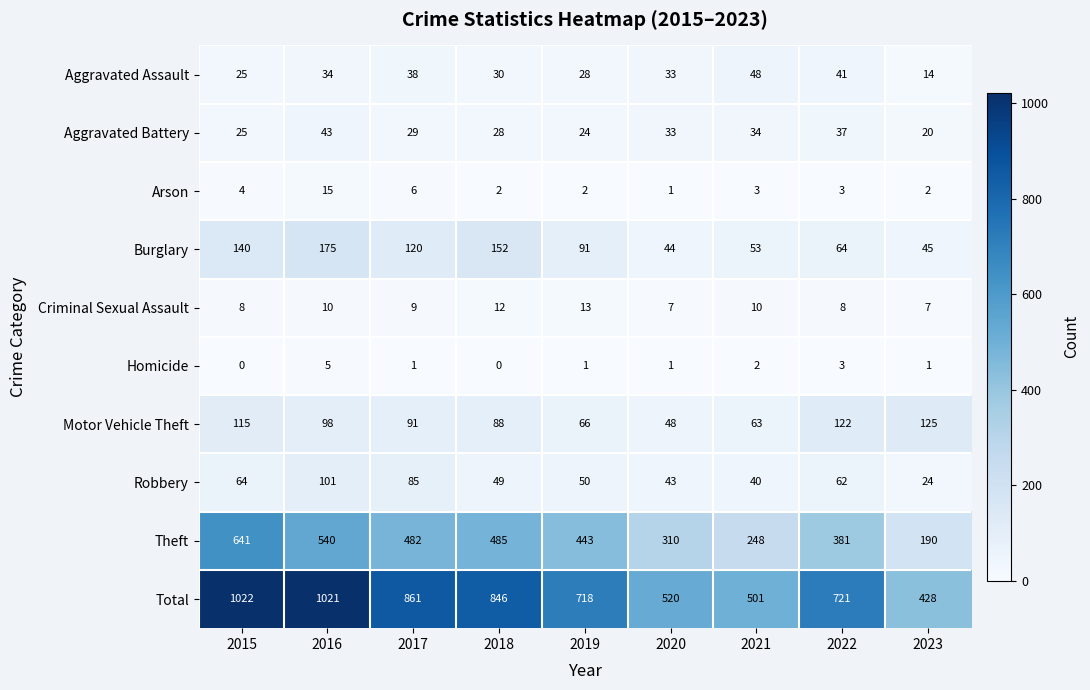

Is it true that Aggravated Battery equals 29 at 2017?

True